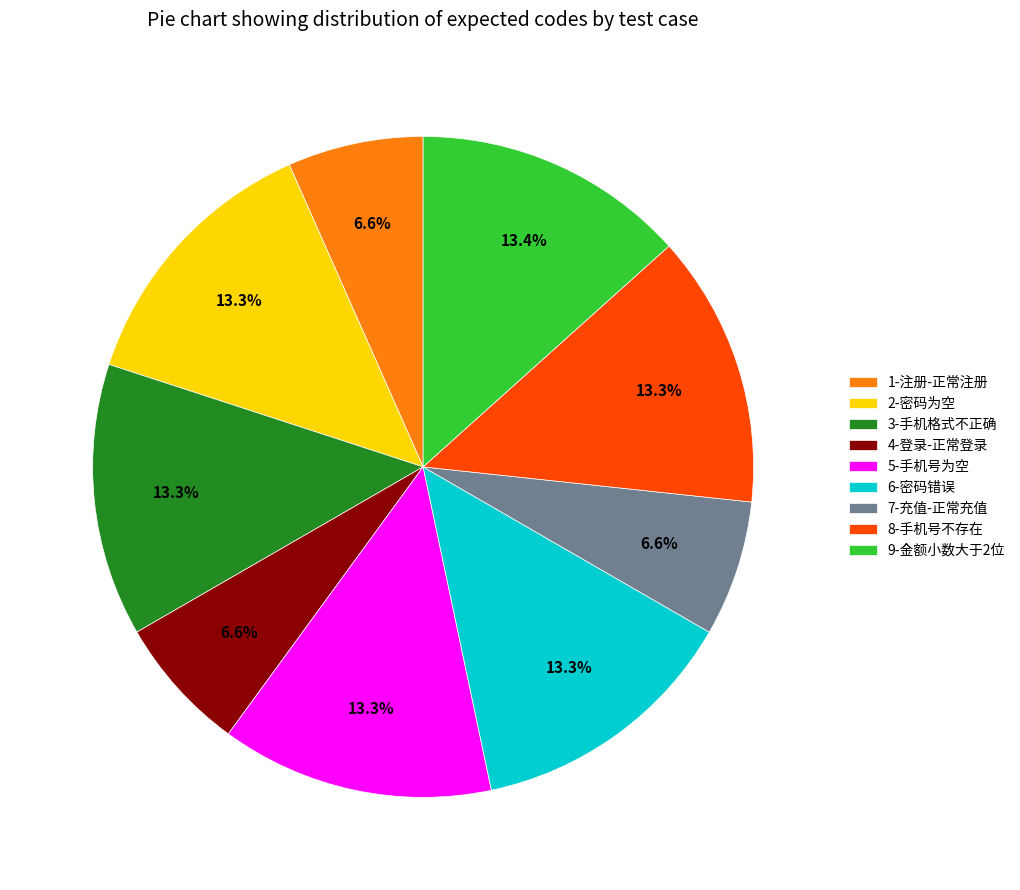

Is it true that 3-手机格式不正确 is 20% of the pie?

False